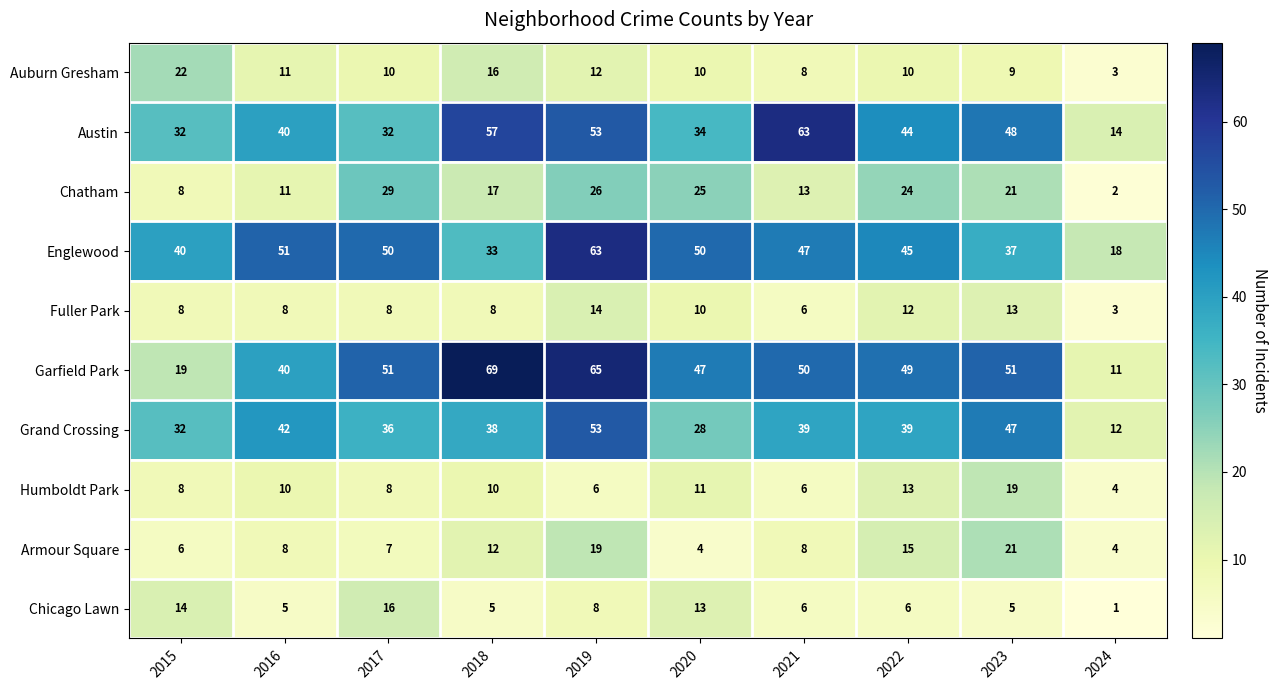

What is the spread (max minus min) of values at 2024?

17